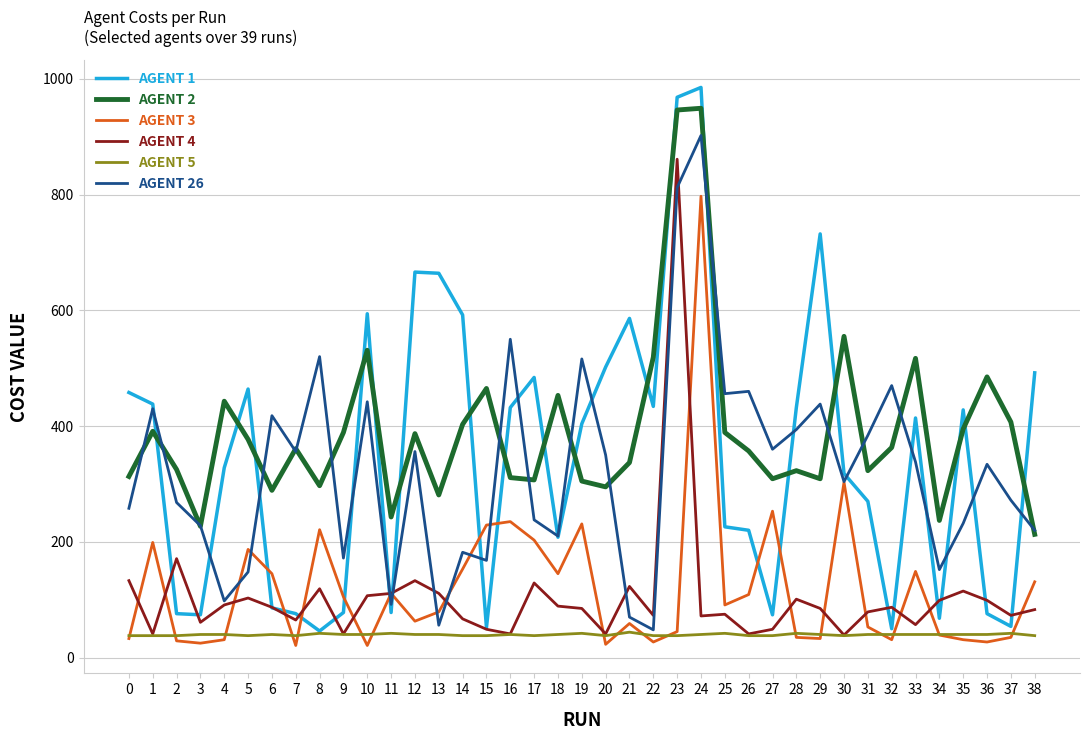

What is the greatest value displayed?

985